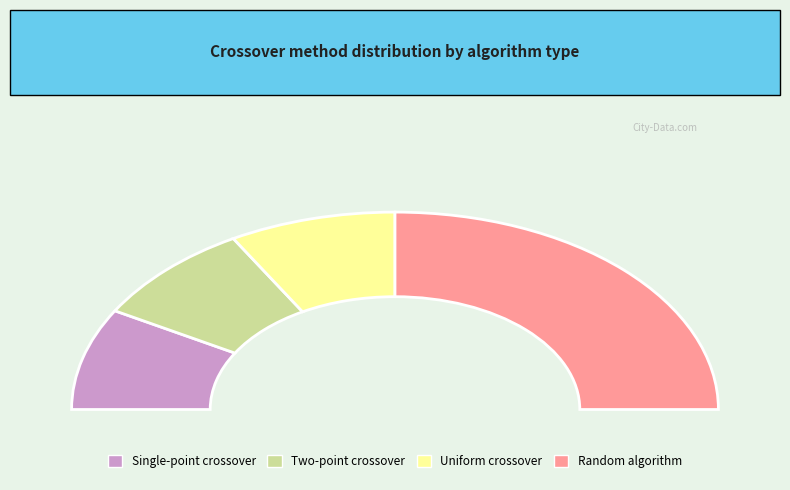

Which slice is the largest?

Random algorithm